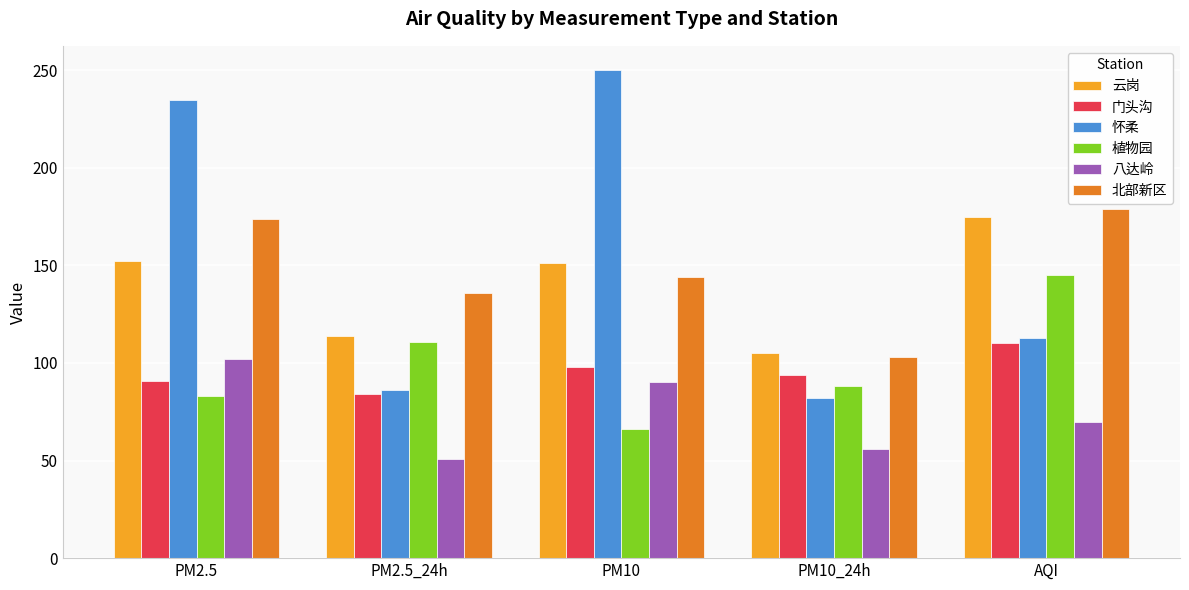

List the labels in order of 八达岭 value, largest first.

PM2.5, PM10, AQI, PM10_24h, PM2.5_24h